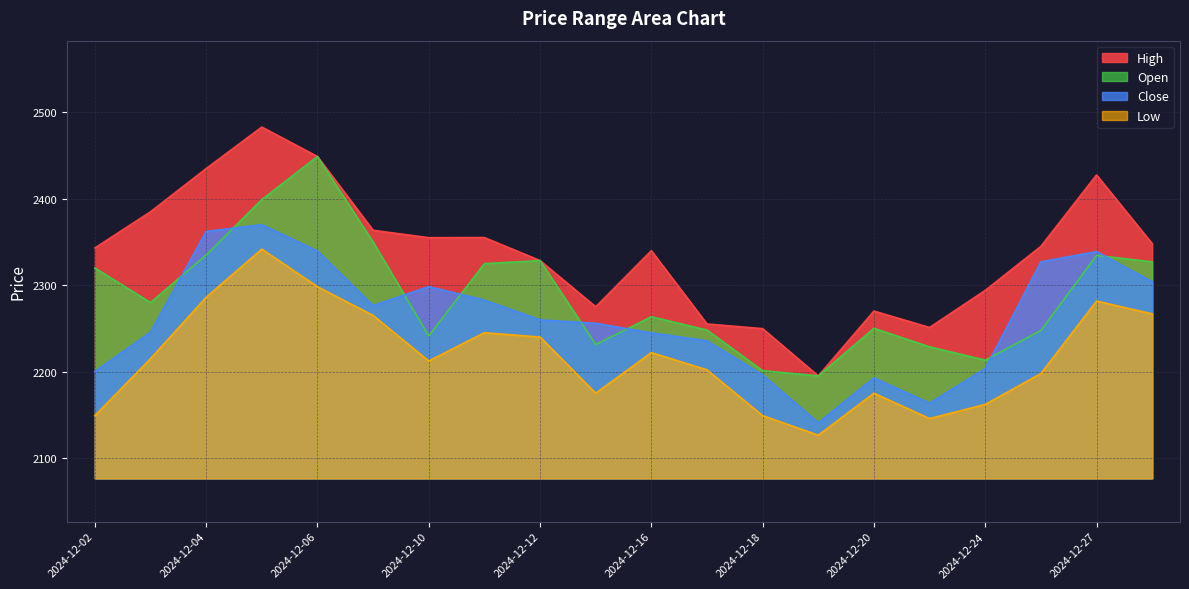

At which category does Close reach its first local peak?

2024-12-05